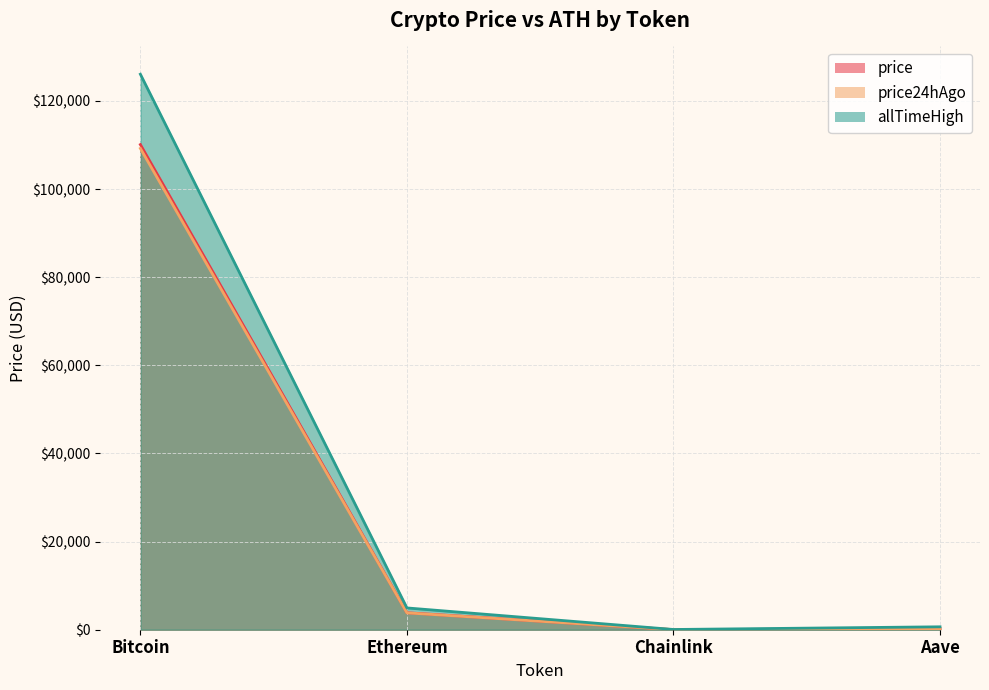

The allTimeHigh series shows 126080.0 at Bitcoin. True or false?

True